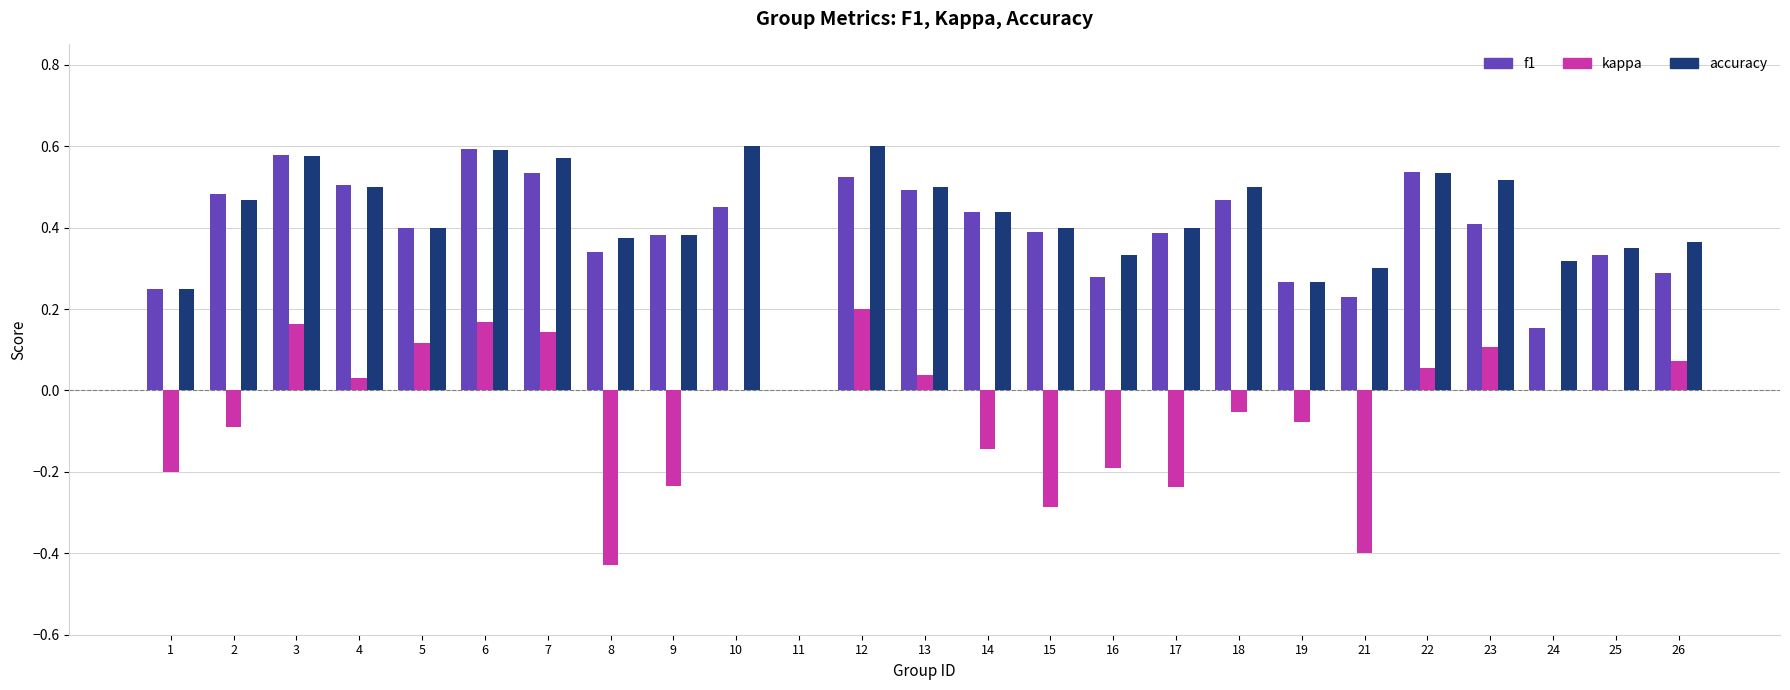

What are all the series names shown in the legend?

f1, kappa, accuracy